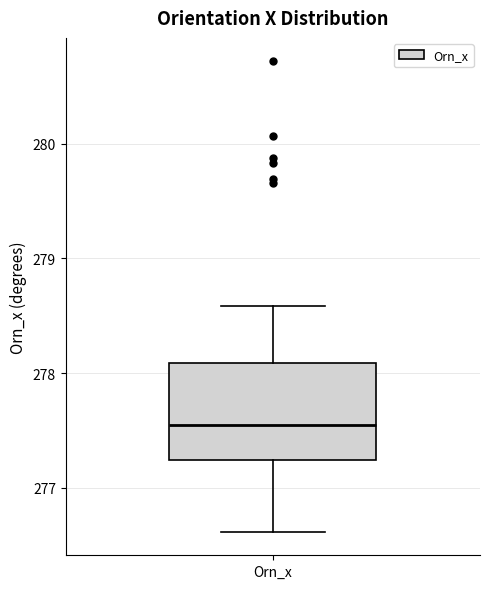

Read this box plot against the y-axis: the position of the median line, the range covered by the box, and the ends of both whiskers. The values are not printed on the chart, so give them approximately, as read against the axis.

median 277.5, box 277.2 to 278.1, whiskers 276.6 to 278.6